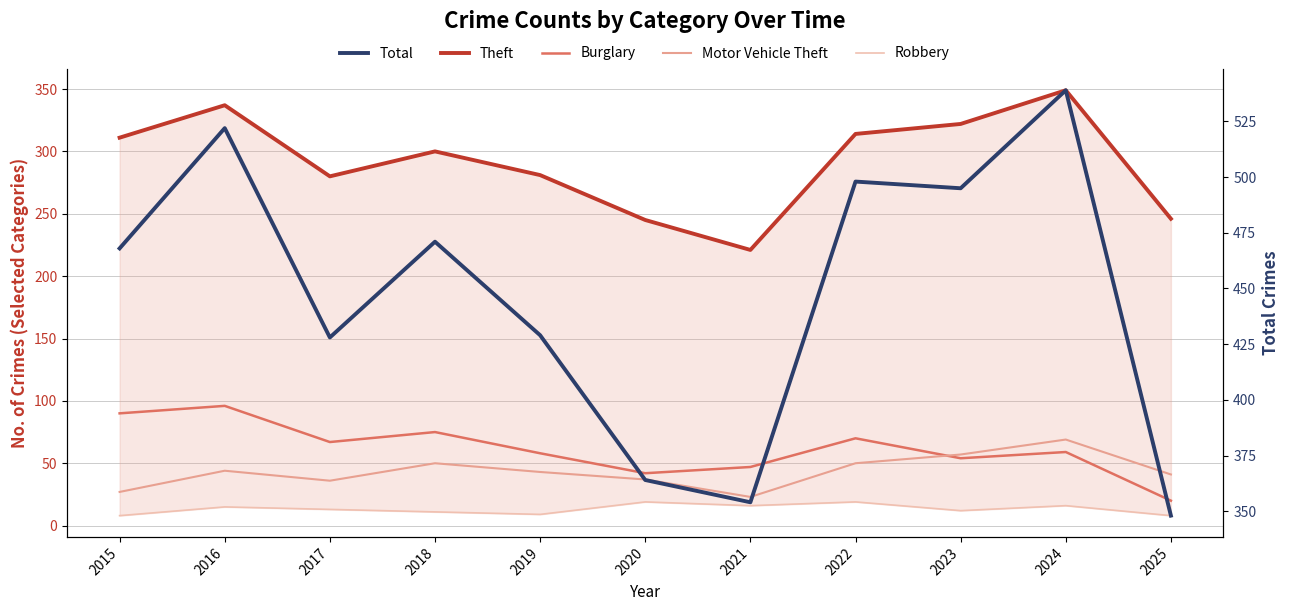

How many distinct data groups are displayed?

5